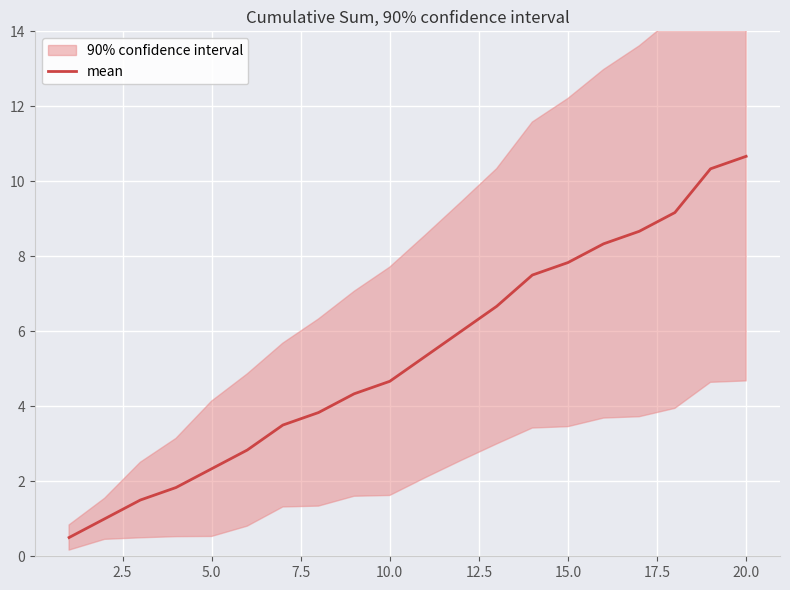

The mean series shows 4.7 at 10.0. True or false?

True